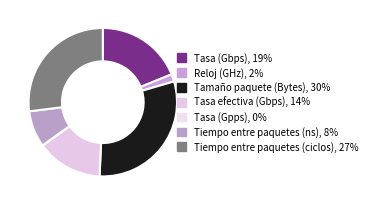

Rank the categories by value from lowest to highest.

Tasa (Gpps), Reloj (GHz), Tiempo entre paquetes (ns), Tasa efectiva (Gbps), Tasa (Gbps), Tiempo entre paquetes (ciclos), Tamaño paquete (Bytes)